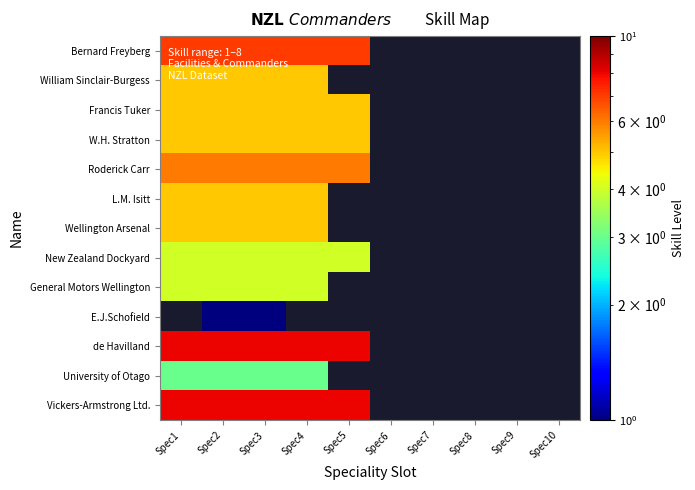

Is the value of New Zealand Dockyard at Spec4 greater than the value of University of Otago at Spec5?

No